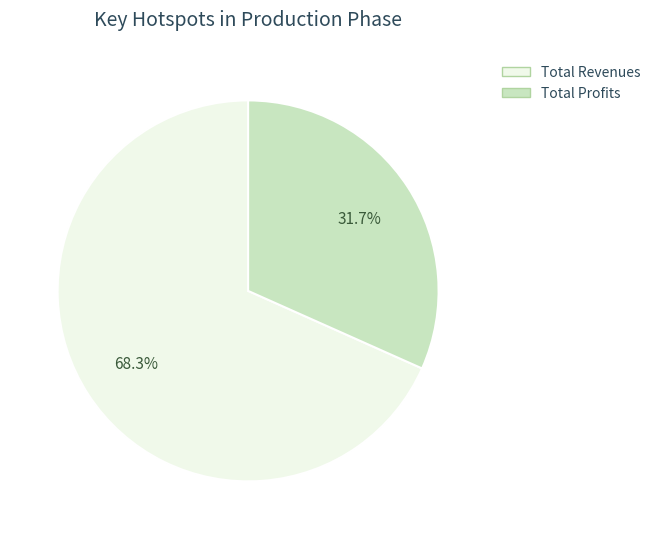

Is there any slice that represents more than half of the pie?

Yes